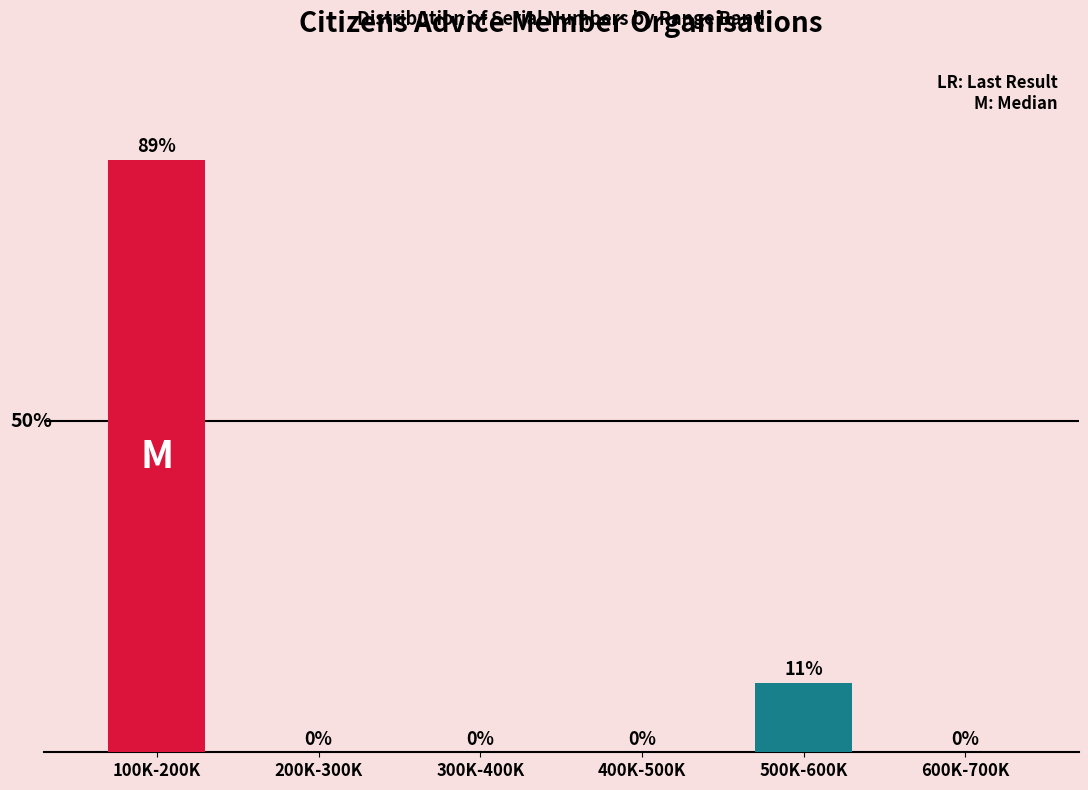

Which label corresponds to the largest value in the chart?

100K-200K